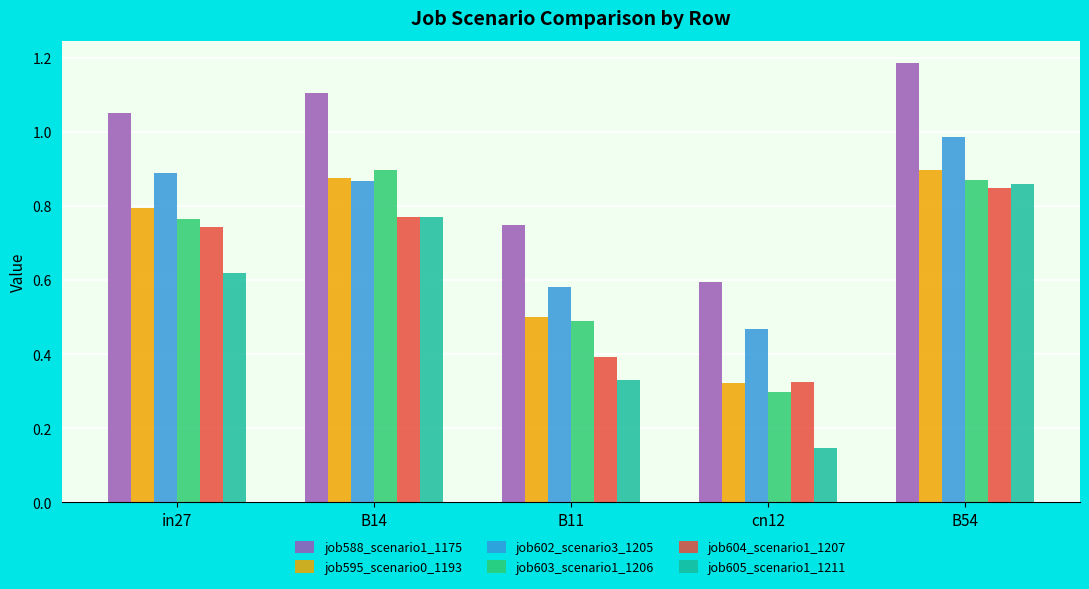

What is the difference between the maximum and second lowest values in the job602_scenario3_1205 series?

0.4